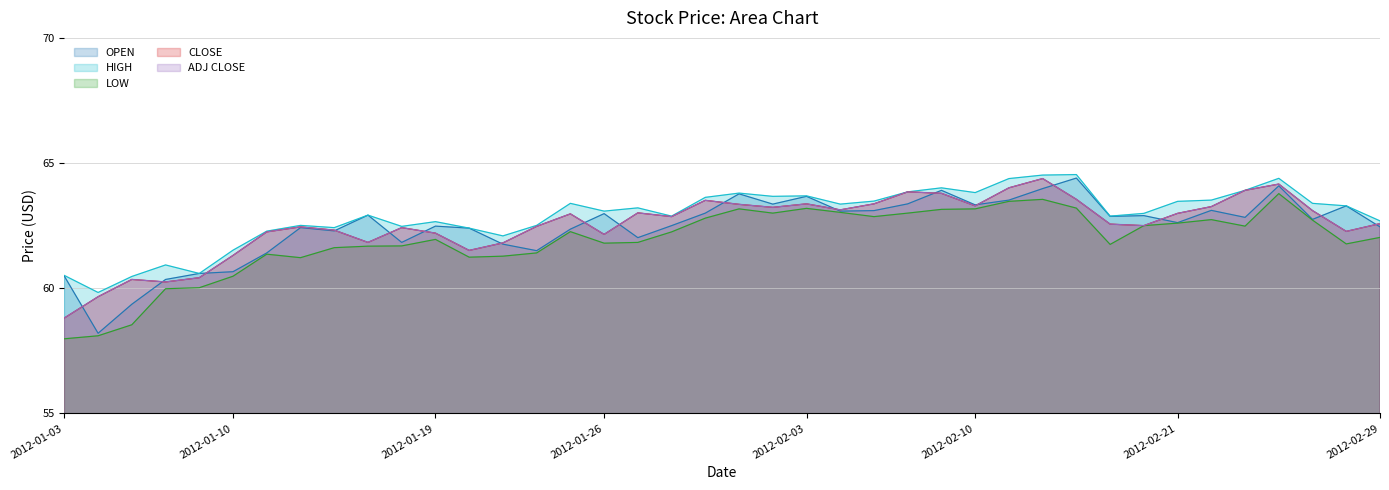

What is the sum of the CLOSE values at 2012-02-23 and 2012-02-01?

127.3